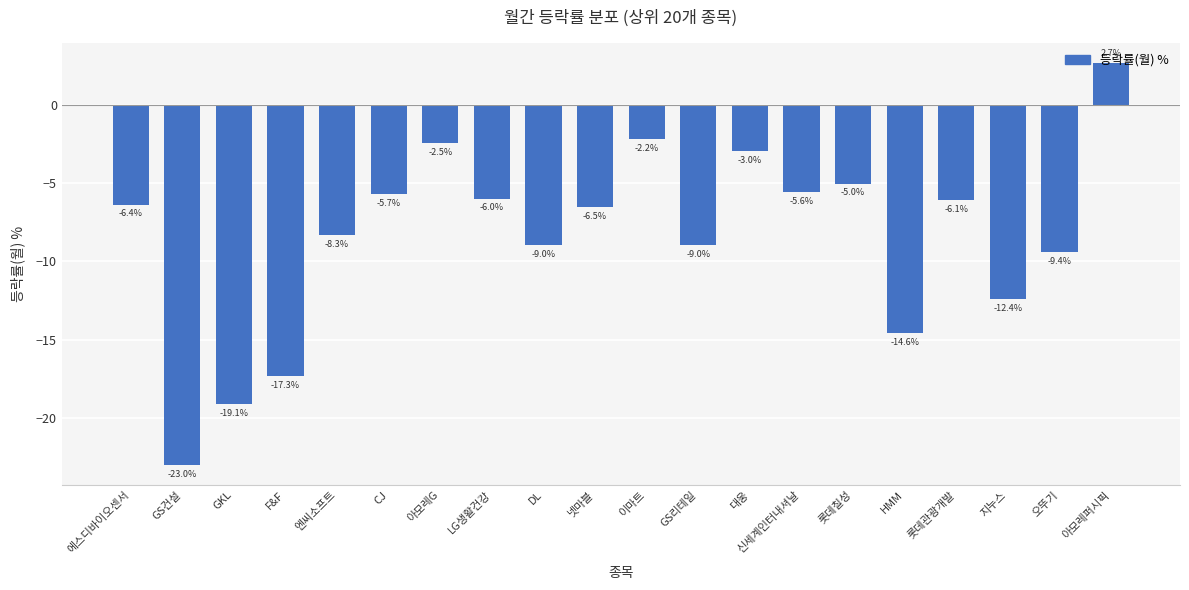

Which category has the lowest value across all series?

GS건설